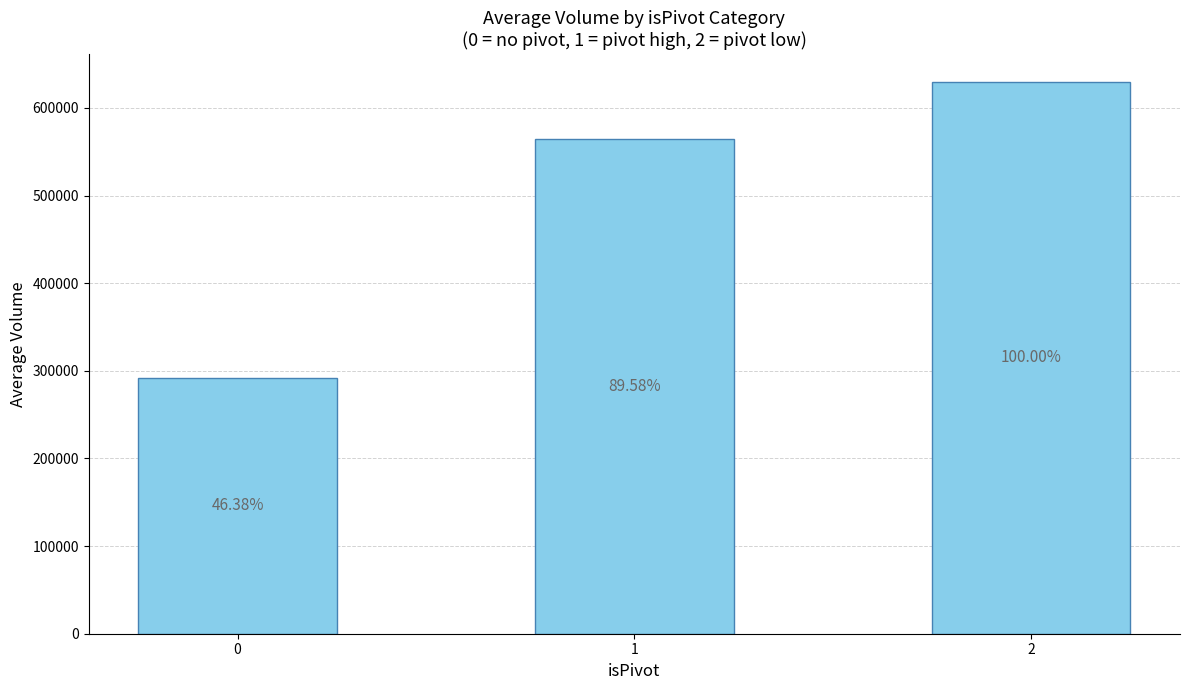

How many bars are there in total?

3